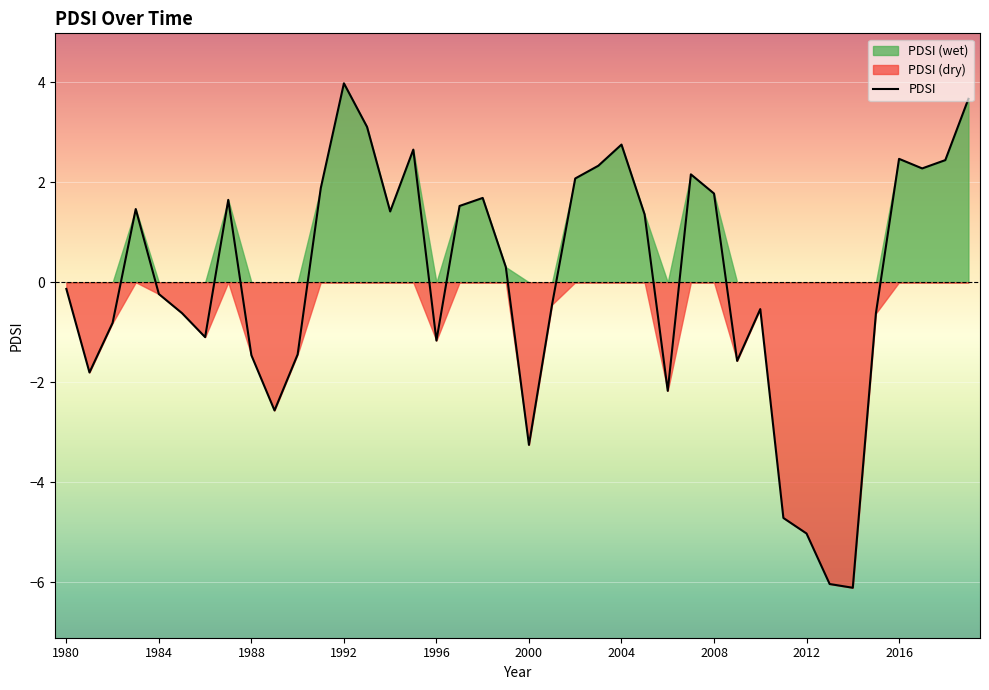

What is the minimum value for PDSI?

-6.1